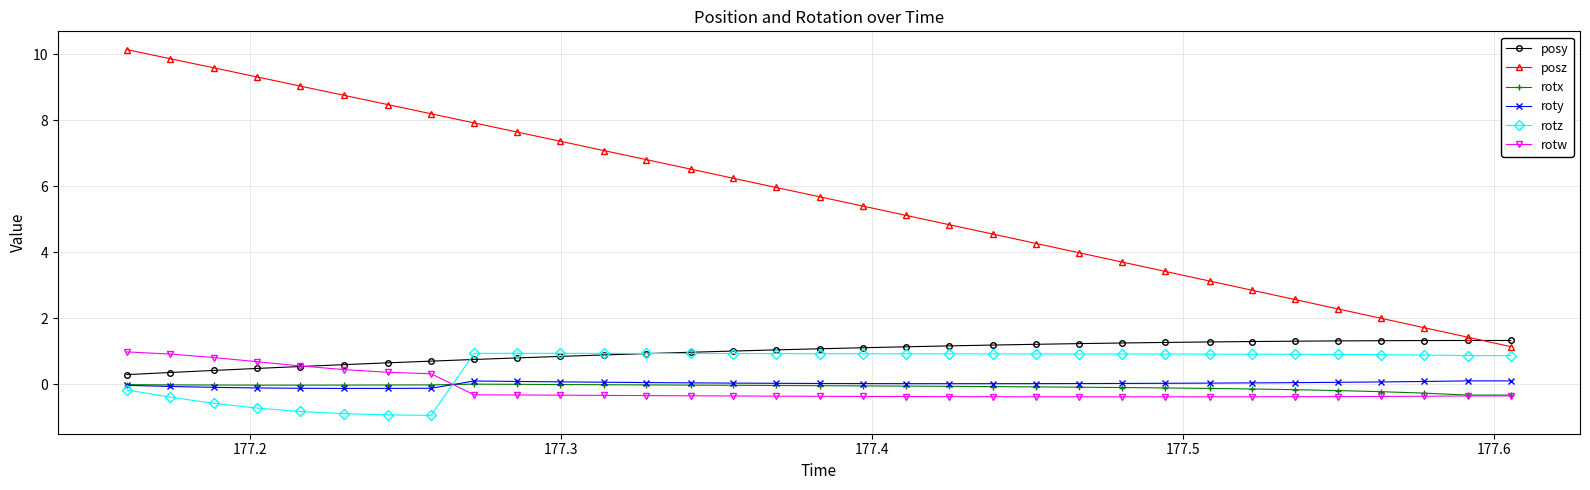

Which series has the widest spread of values?

posz